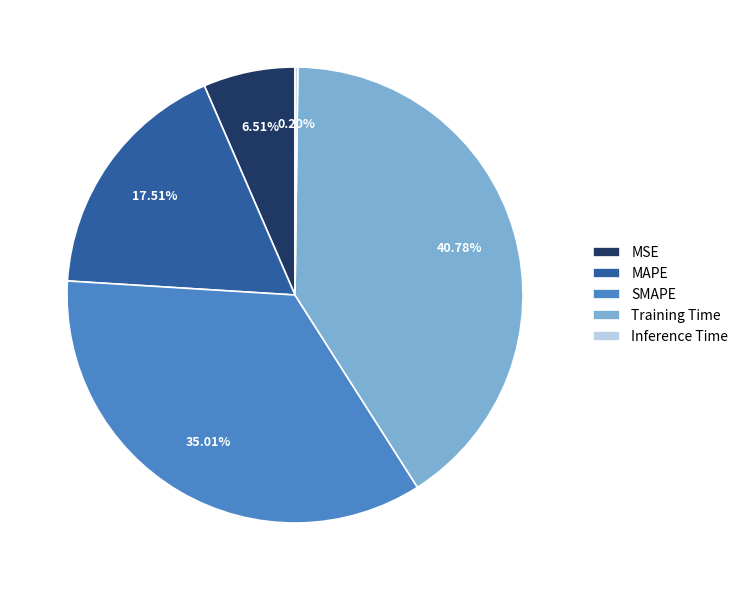

Combined, do MSE and Training Time account for over 50%?

No